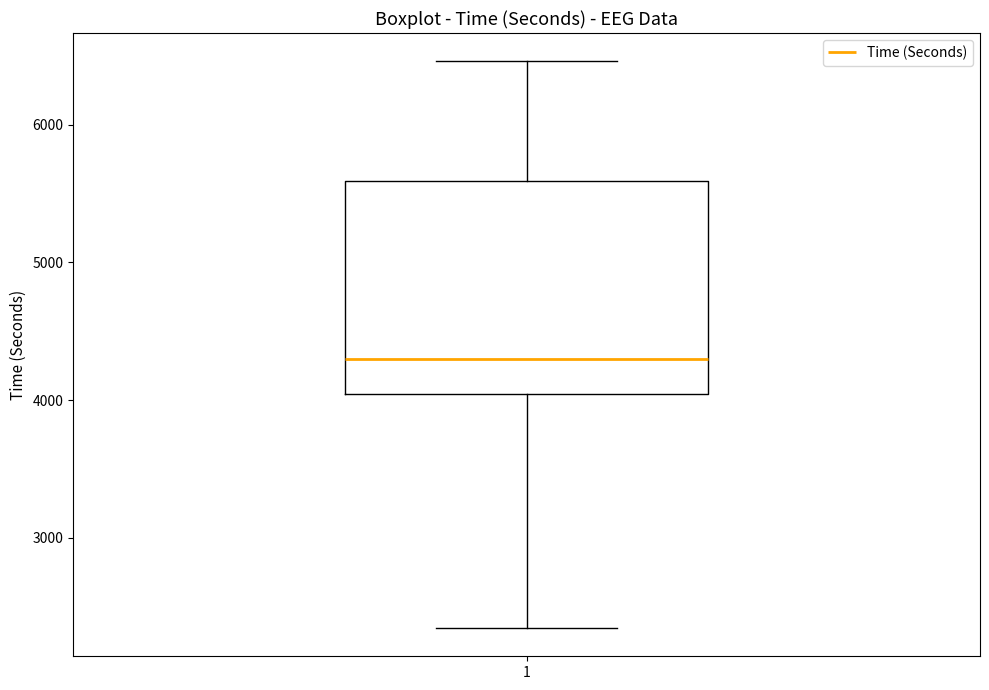

Transcribe this box plot: give where the median line is, the range the box spans, and where the two whiskers end, as read against the y-axis. The values are not printed on the chart, so give them approximately, as read against the axis.

median 4300, box 4000 to 5600, whiskers 2300 to 6500